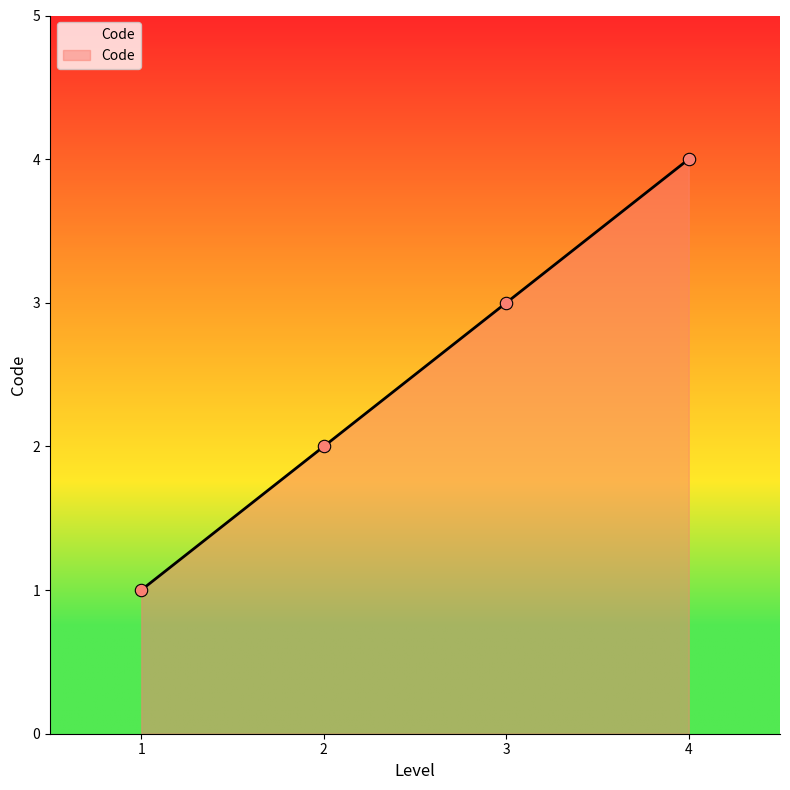

What is the change in value from 1 to 2?

+1